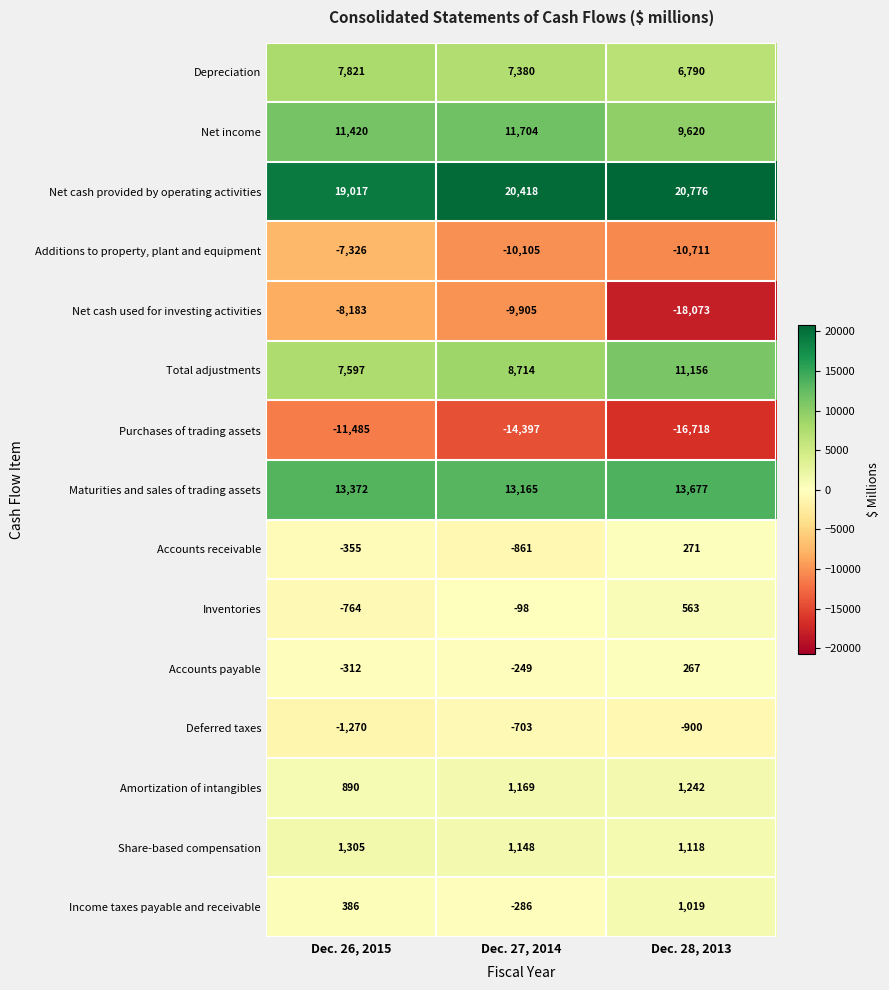

List the series in order of their peak value, highest first.

Net cash provided by operating activities, Maturities and sales of trading assets, Net income, Total adjustments, Depreciation, Share-based compensation, Amortization of intangibles, Income taxes payable and receivable, Inventories, Accounts receivable, Accounts payable, Deferred taxes, Additions to property, plant and equipment, Net cash used for investing activities, Purchases of trading assets